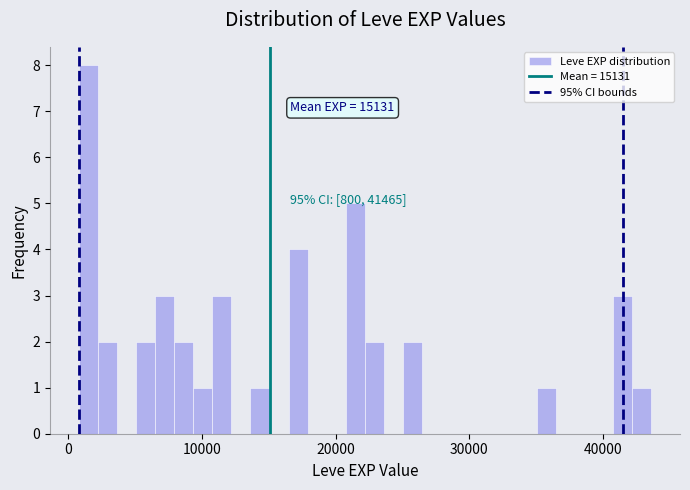

Around what value on the x-axis is the tallest bar? Give the approximate position of its centre, as read against the axis.

2000